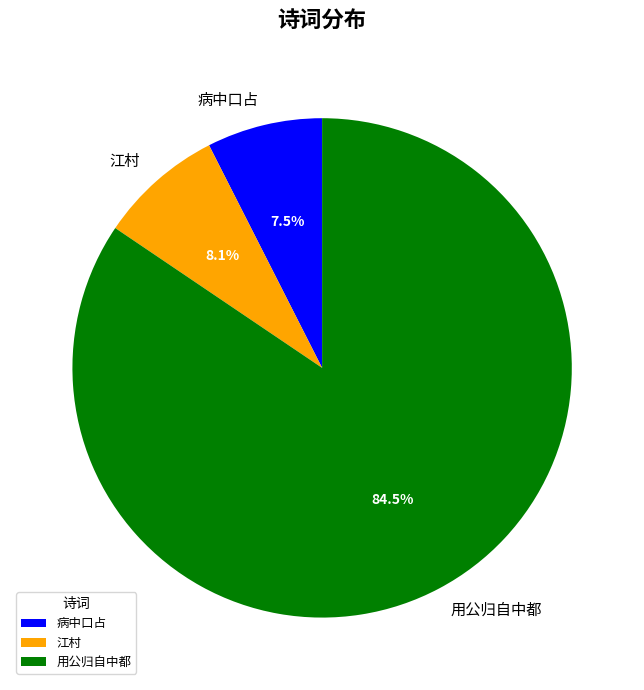

What is the total percentage of 用公归自中都 and 江村?

92.5%